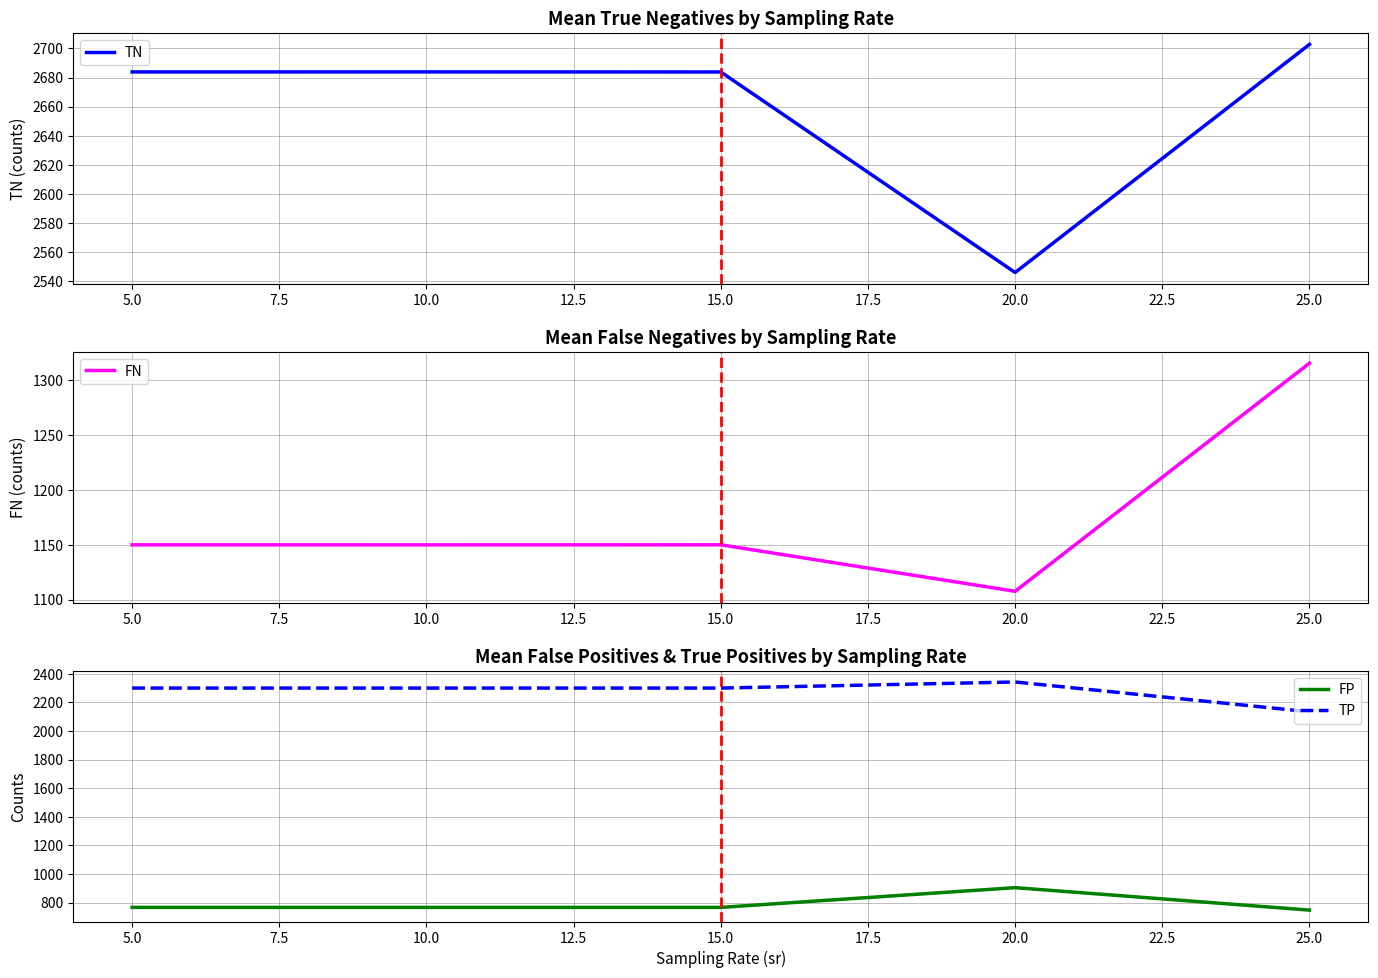

True or false: FP and TP intersect in this chart.

False